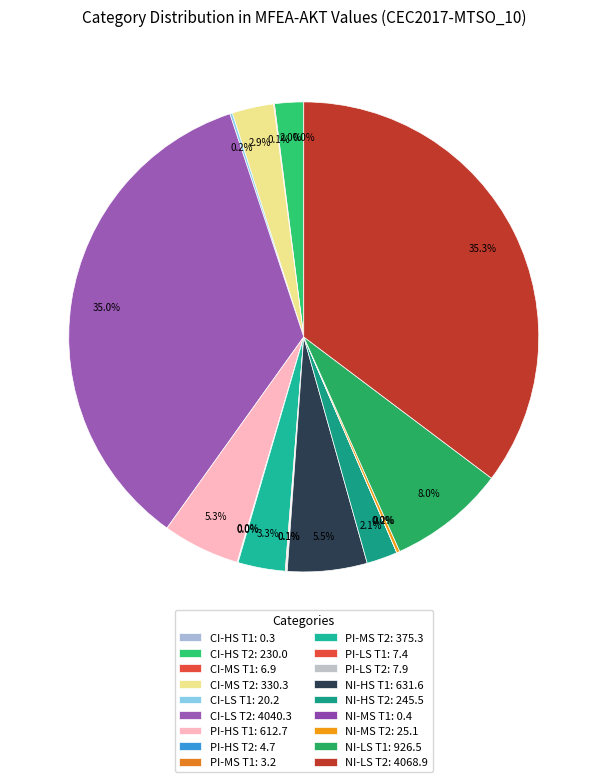

To the nearest percent, what is the difference between the PI-LS T1 and CI-HS T2 slice percentages?

2%